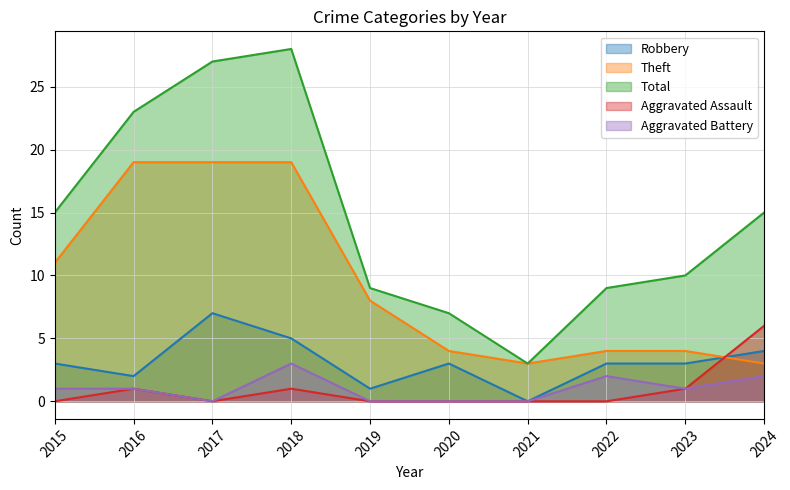

What is the sum of the Aggravated Assault values at 2016 and 2021?

1